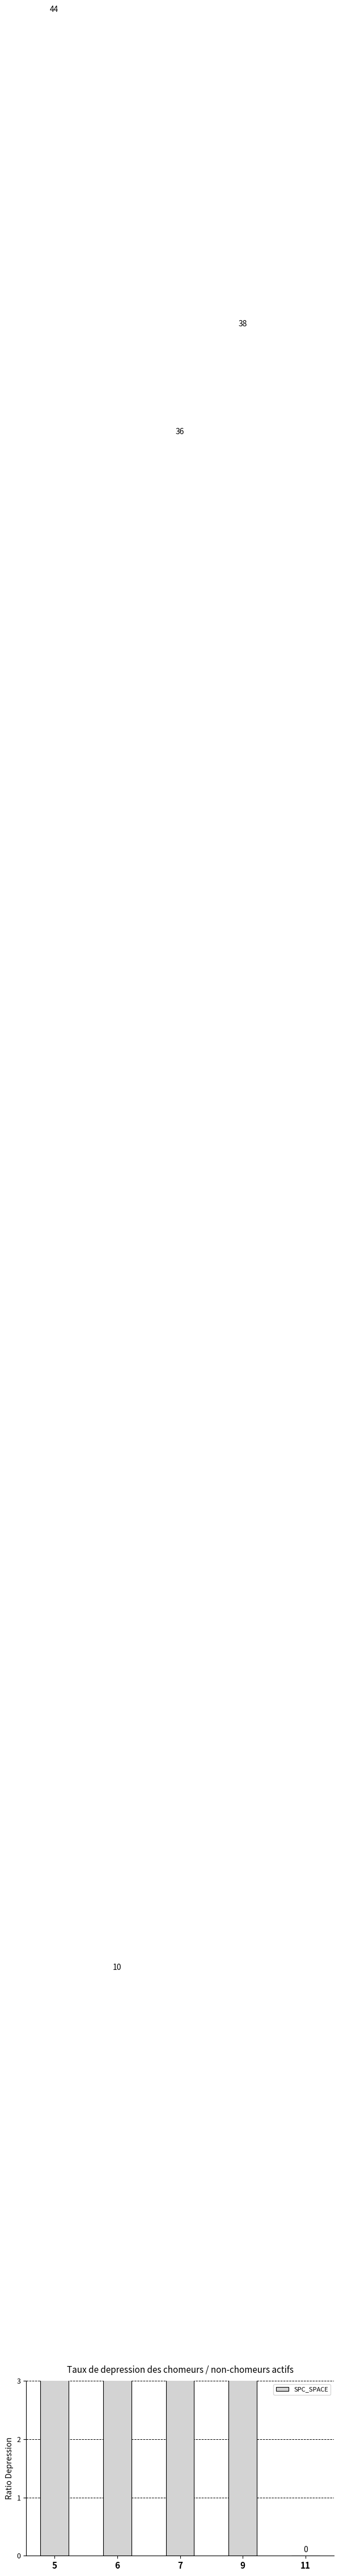

What is the difference between the second highest and second lowest values?

28.2